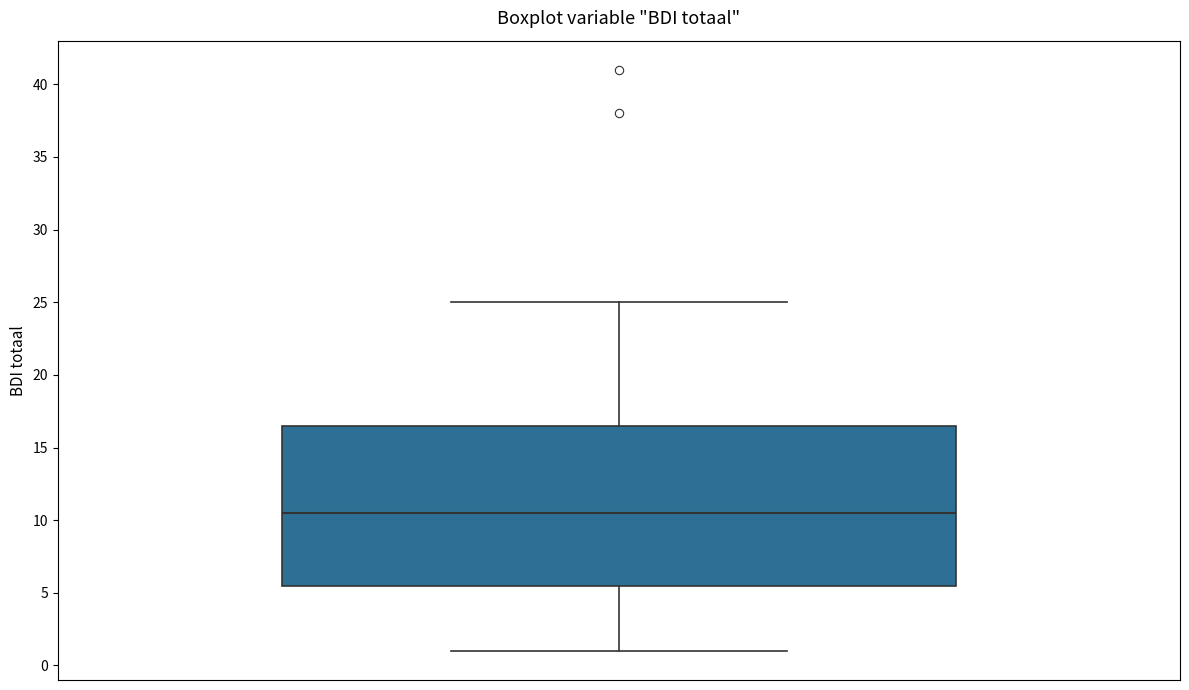

Read this box plot against the y-axis: the position of the median line, the range covered by the box, and the ends of both whiskers. The values are not printed on the chart, so give them approximately, as read against the axis.

median 10.5, box 5.5 to 16.5, whiskers 1.0 to 25.0